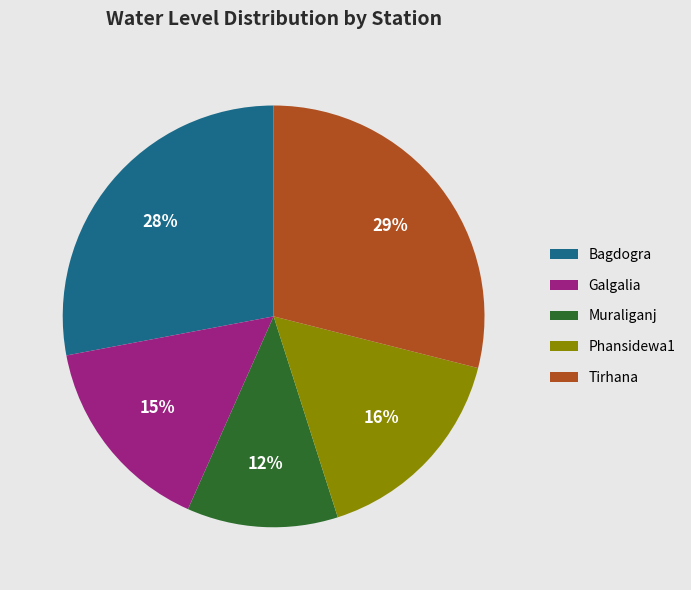

Is there a majority slice in this chart?

No